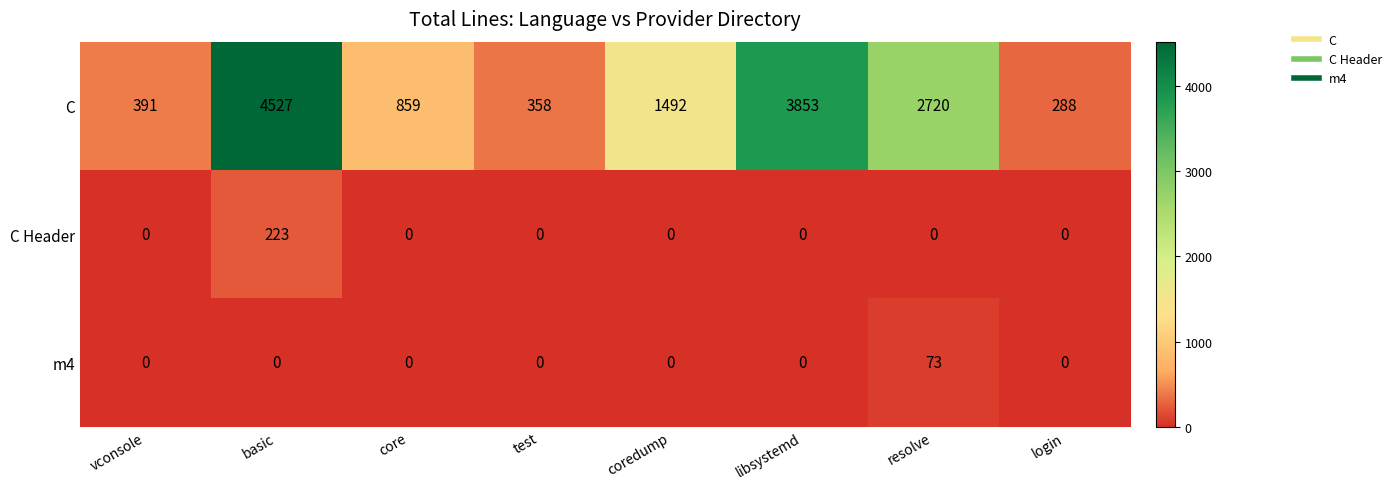

The value of m4 at core is 0. True or false?

True